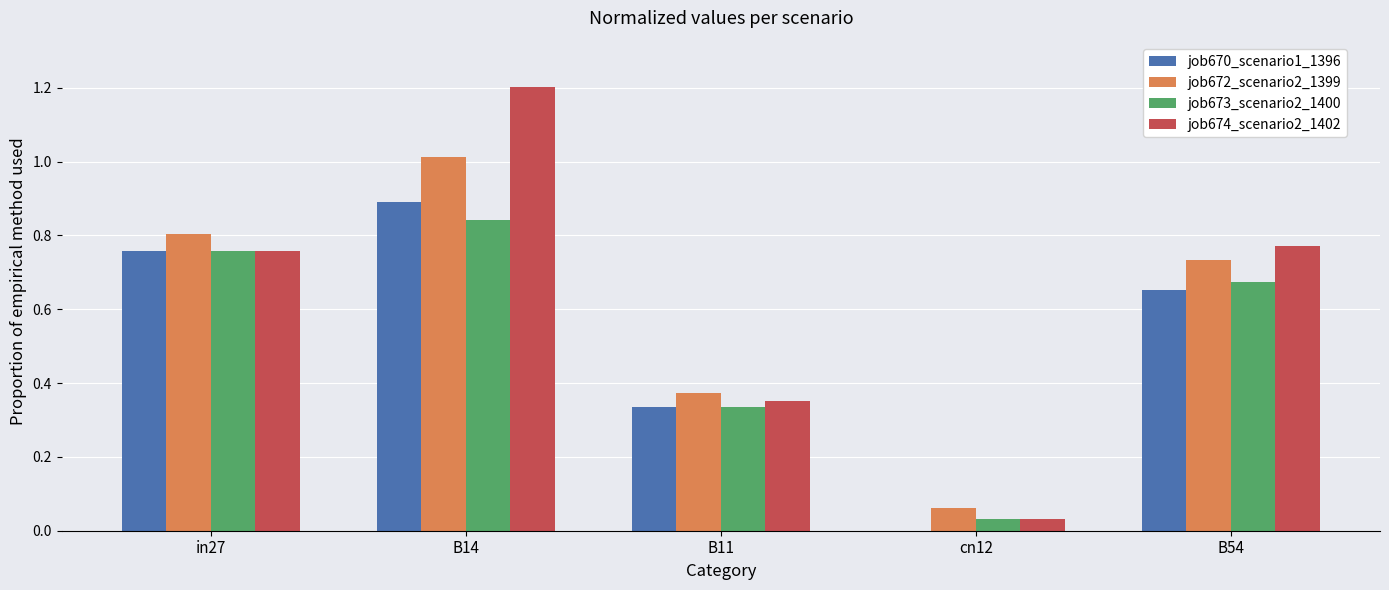

How many positive values does the job670_scenario1_1396 series have?

4